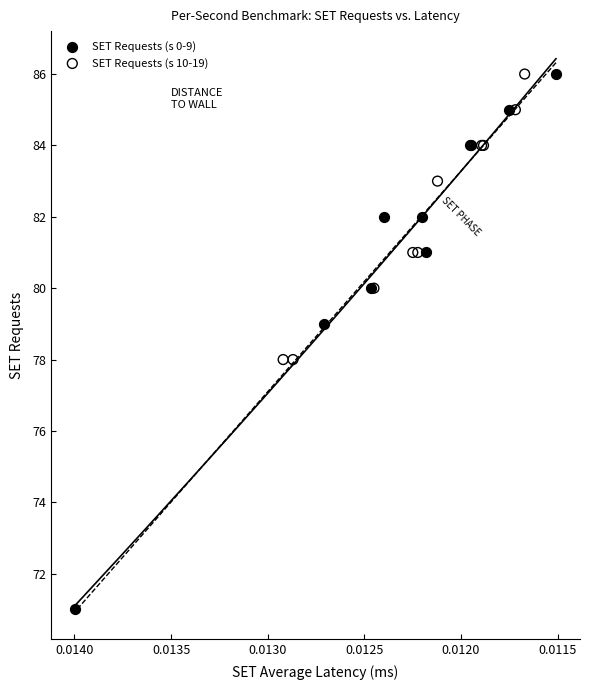

Which series has the largest Y range (max minus min)?

SET Requests (s 0-9)